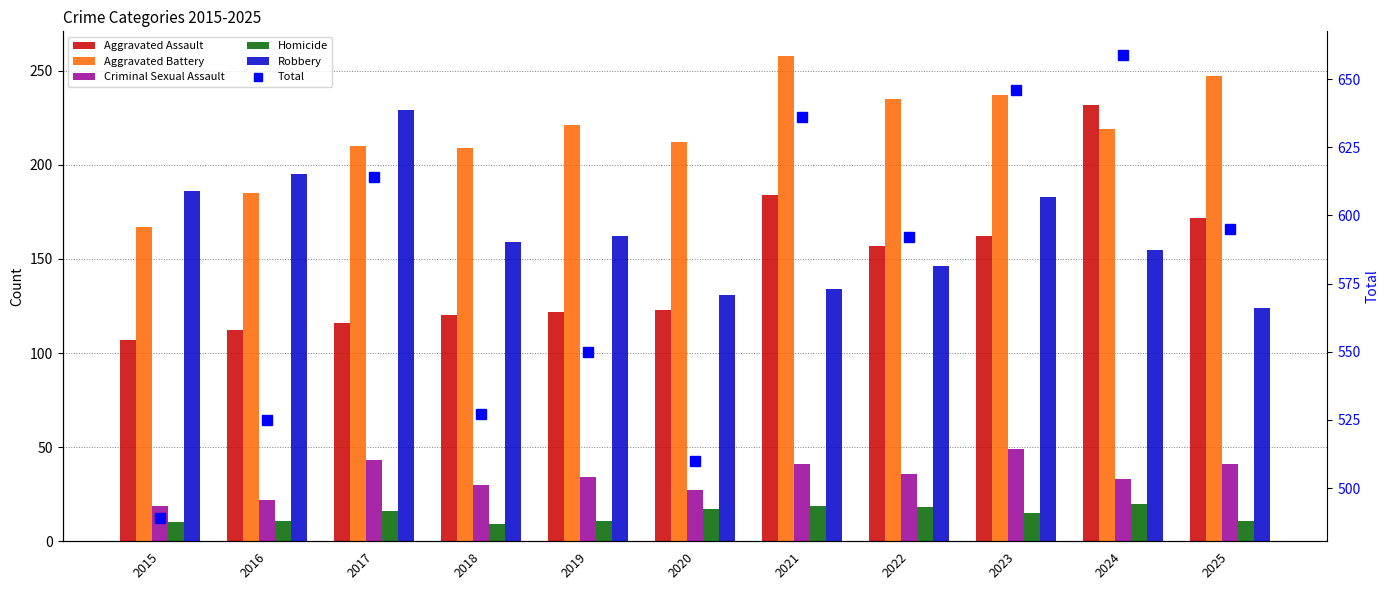

Where is Homicide nearest to the value 14?

2023